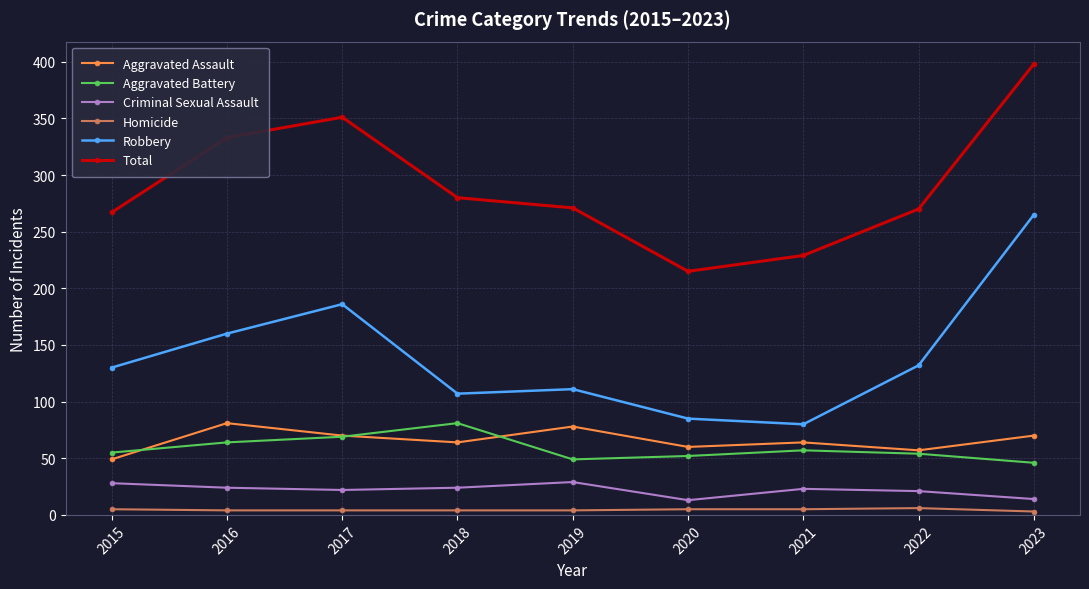

What is the sum of the Homicide values at 2022 and 2021?

11